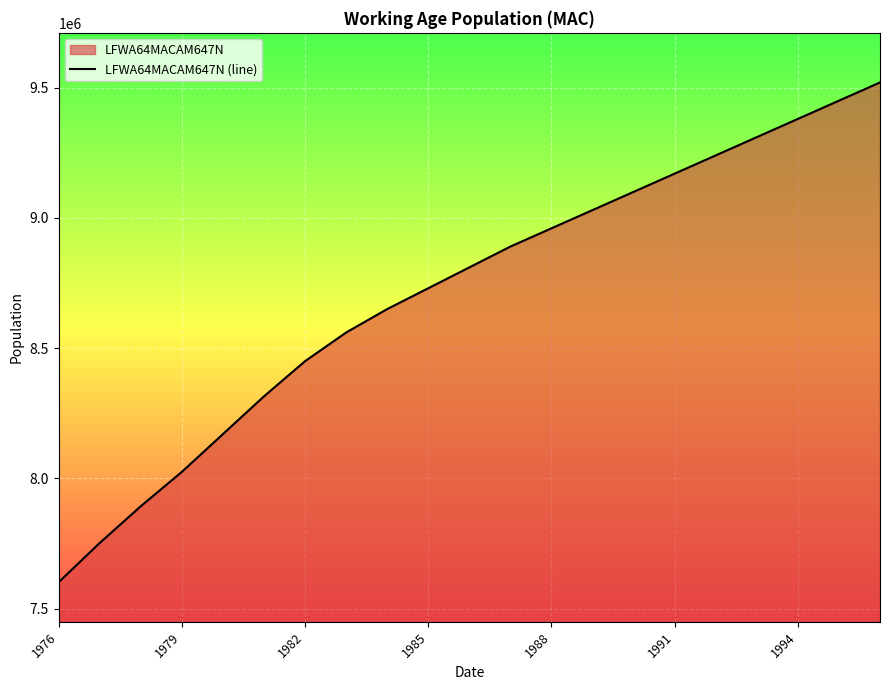

What is the minimum value shown in the chart?

7601400